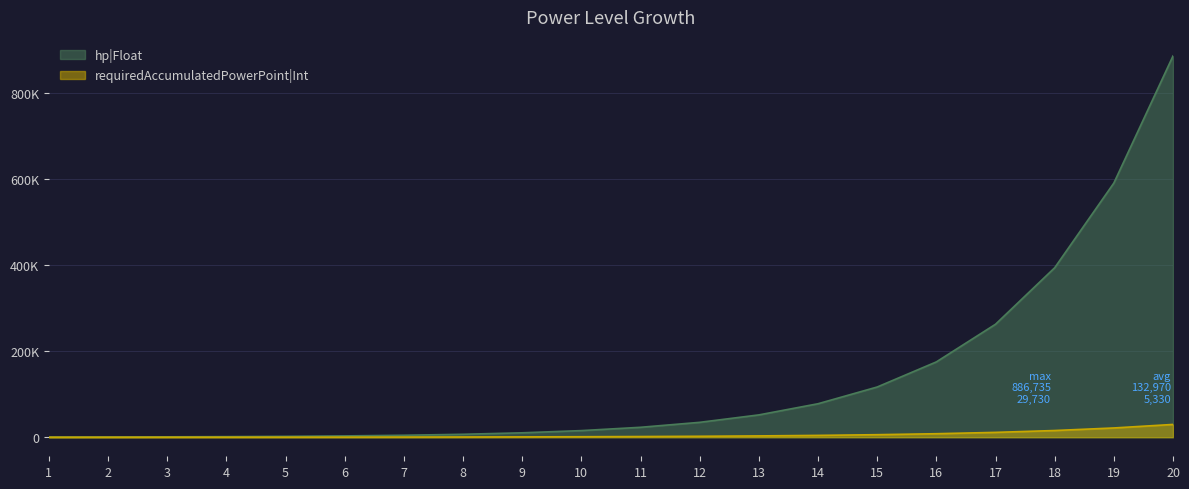

What is the greatest value displayed?

886735